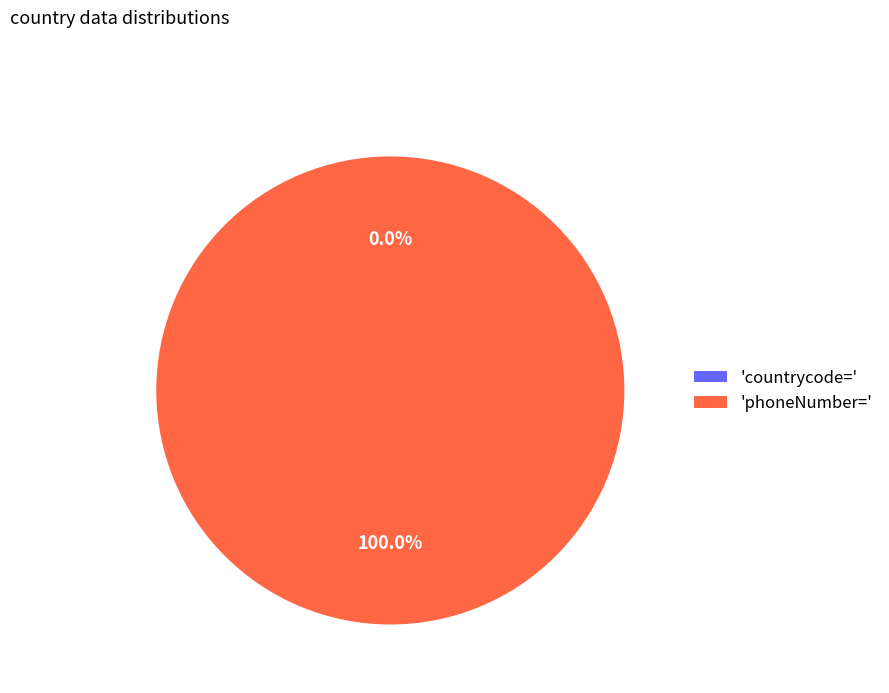

What is the majority slice?

'phoneNumber='